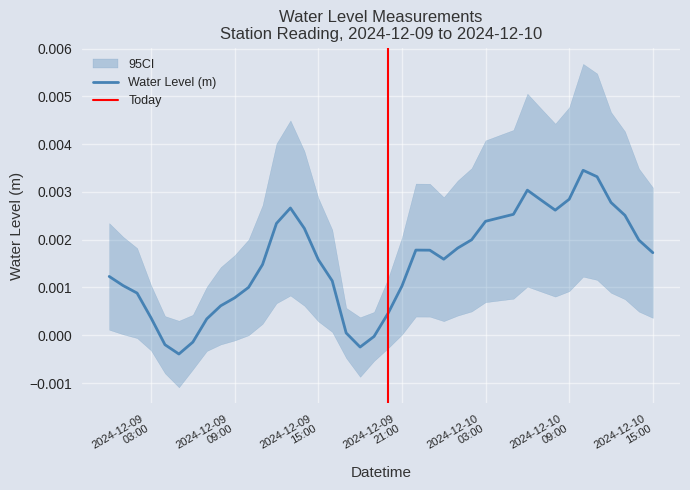

The chart shows a value of -0.0 at 2024-12-09 18:00:00. True or false?

True